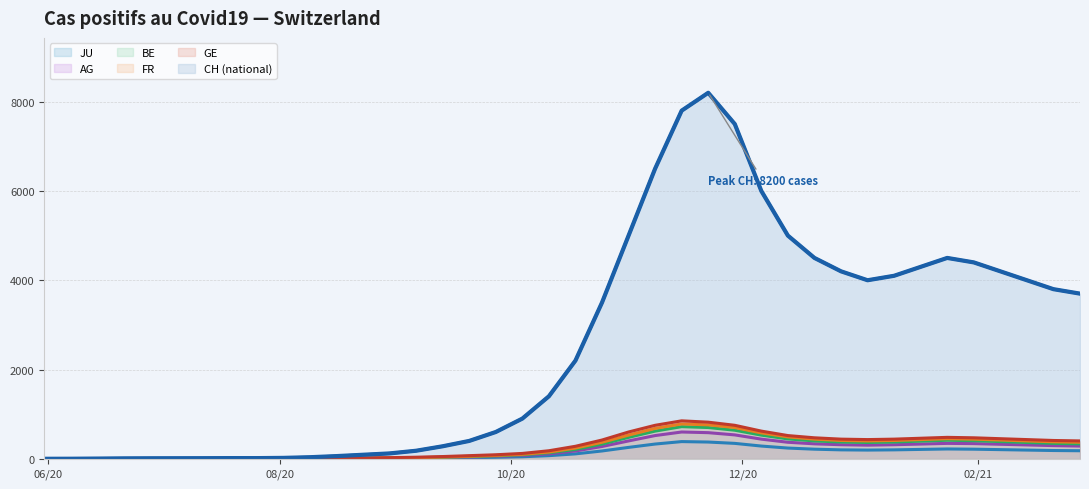

Which series has the largest total across all categories?

CH (national)